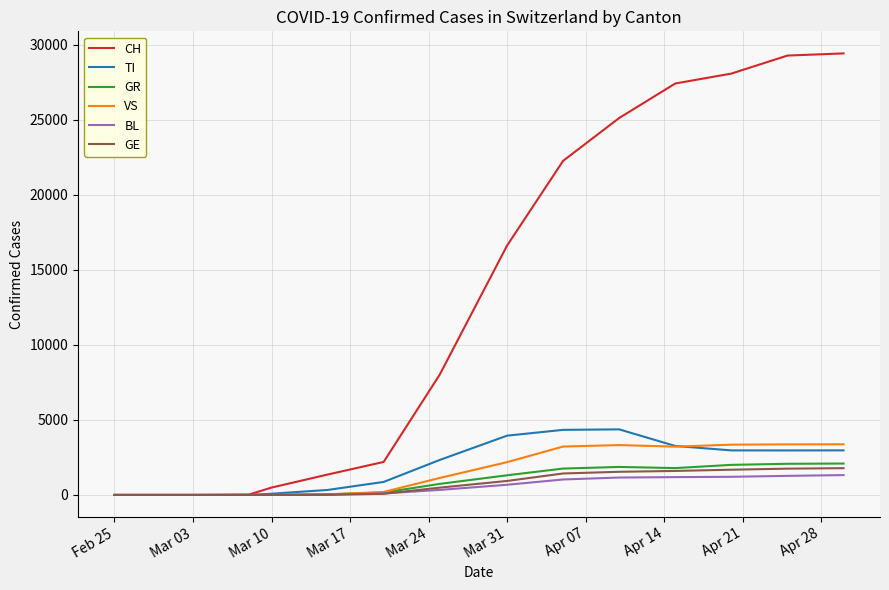

What is the maximum value shown in the chart?

29407